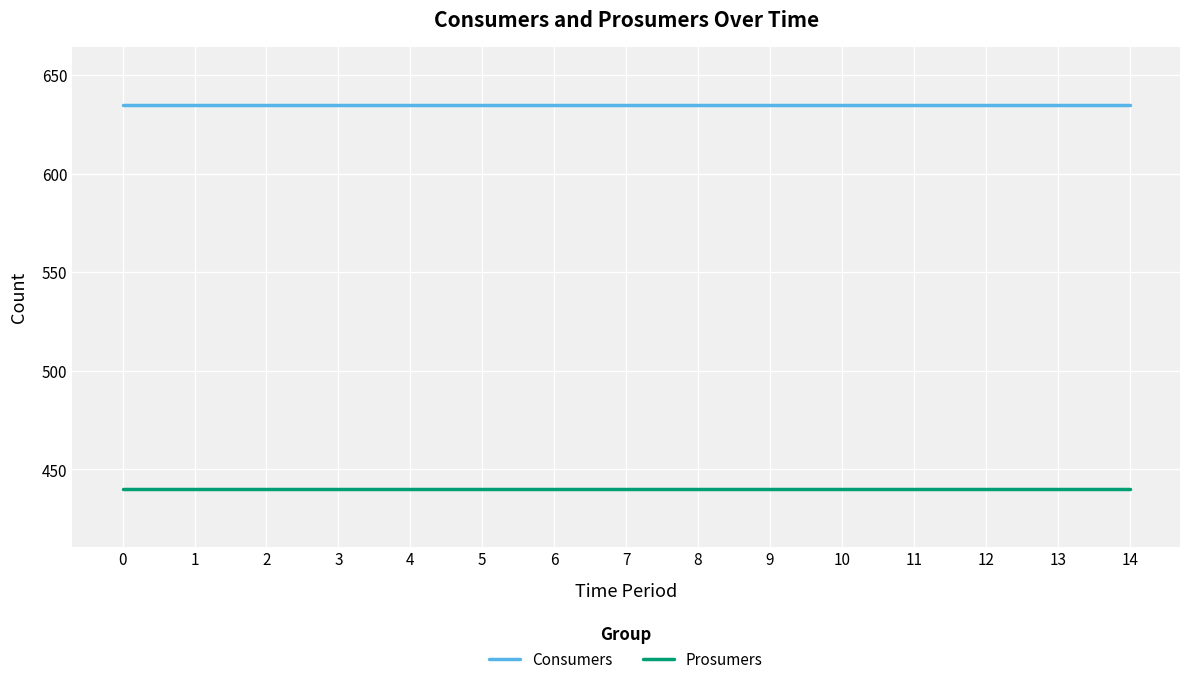

What are all the series names shown in the legend?

Consumers, Prosumers